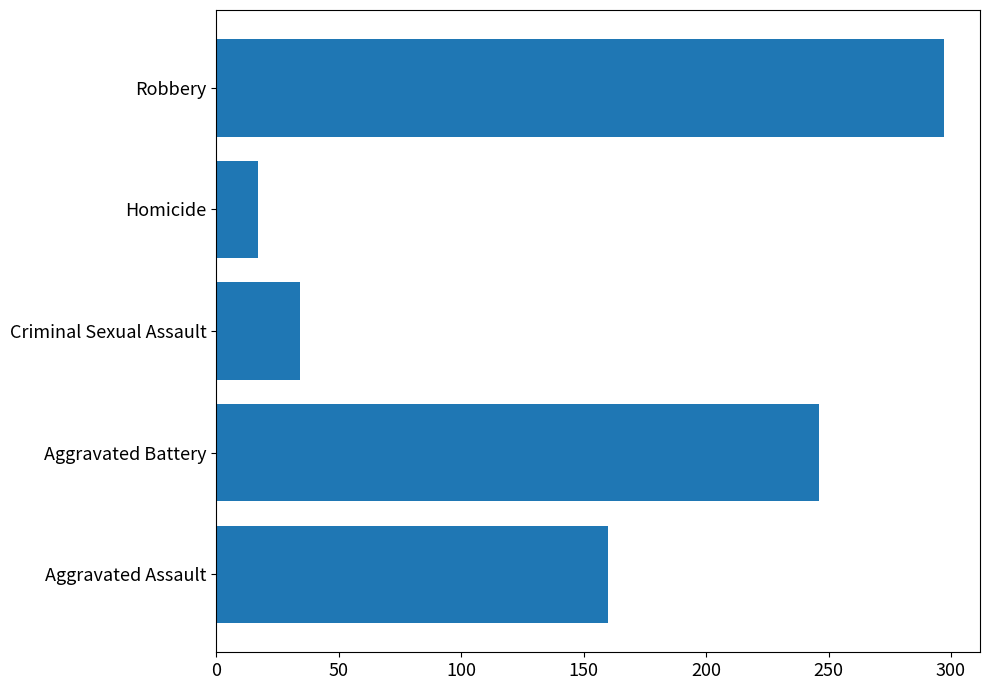

Rank the categories by value from highest to lowest.

Robbery, Aggravated Battery, Aggravated Assault, Criminal Sexual Assault, Homicide